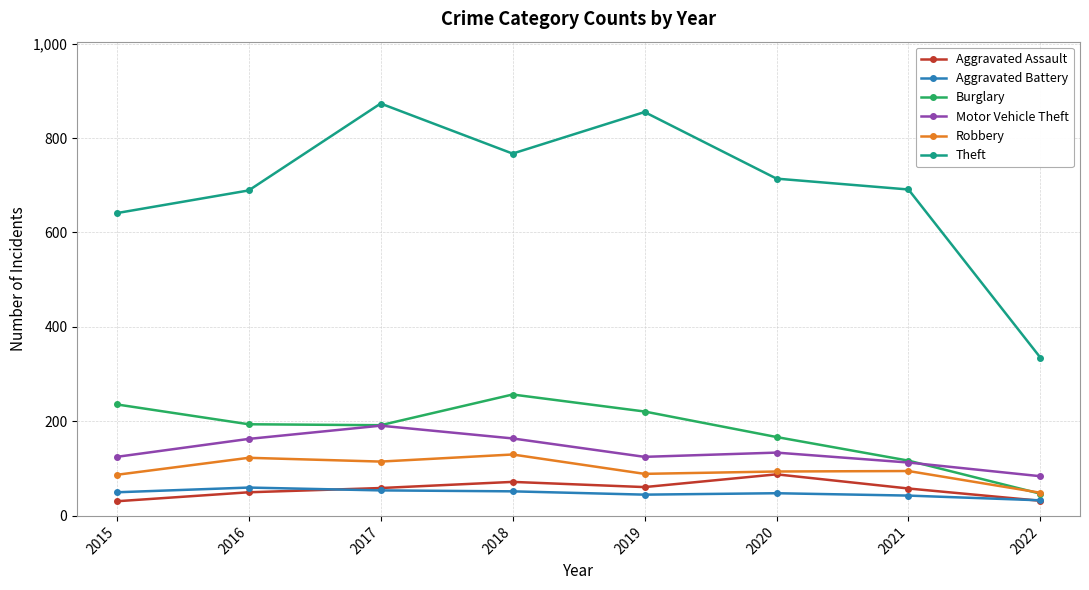

What is the difference between the highest and lowest values at 2015?

610